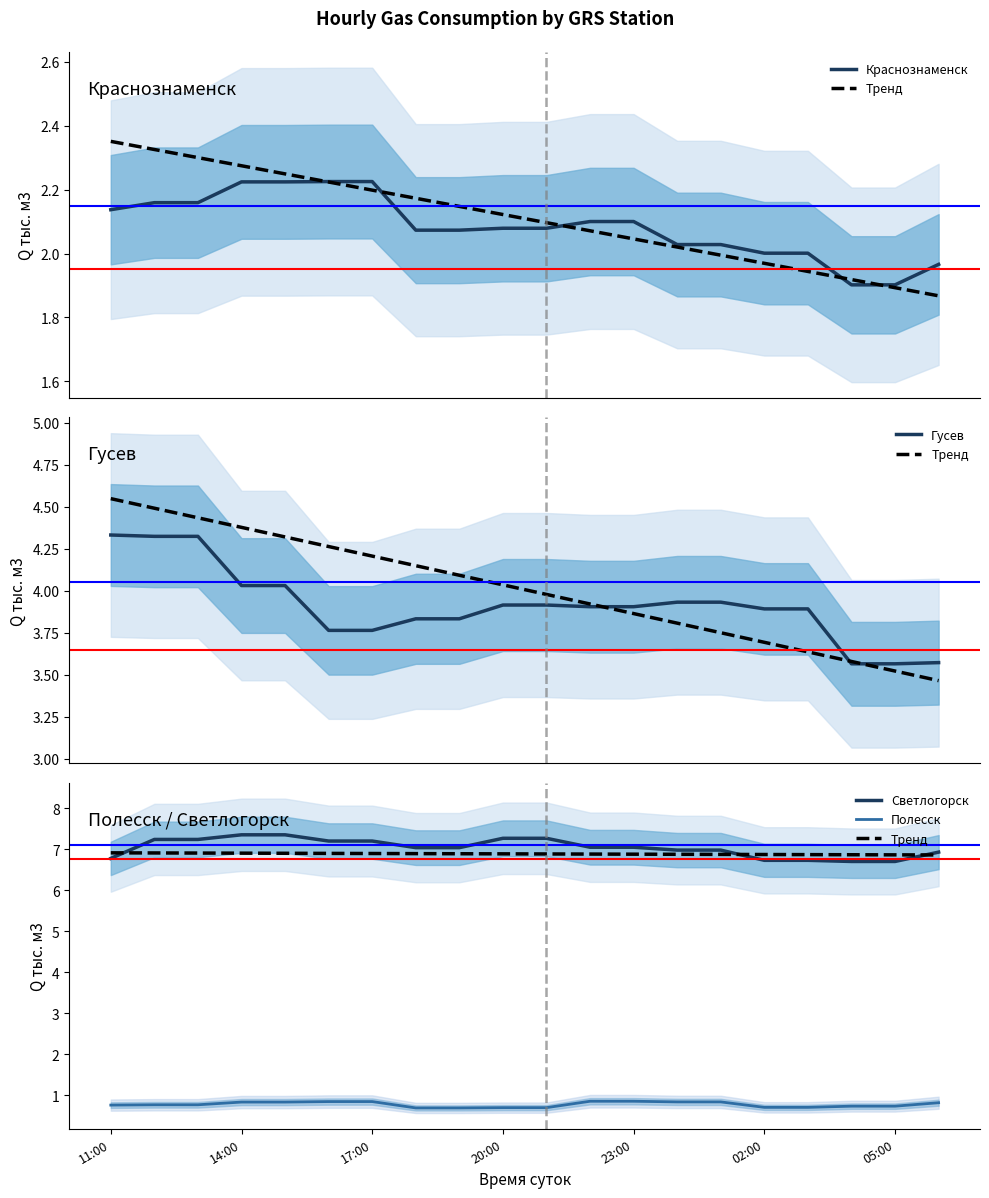

The Светлогорск series shows 7.2 at 17:00. True or false?

True